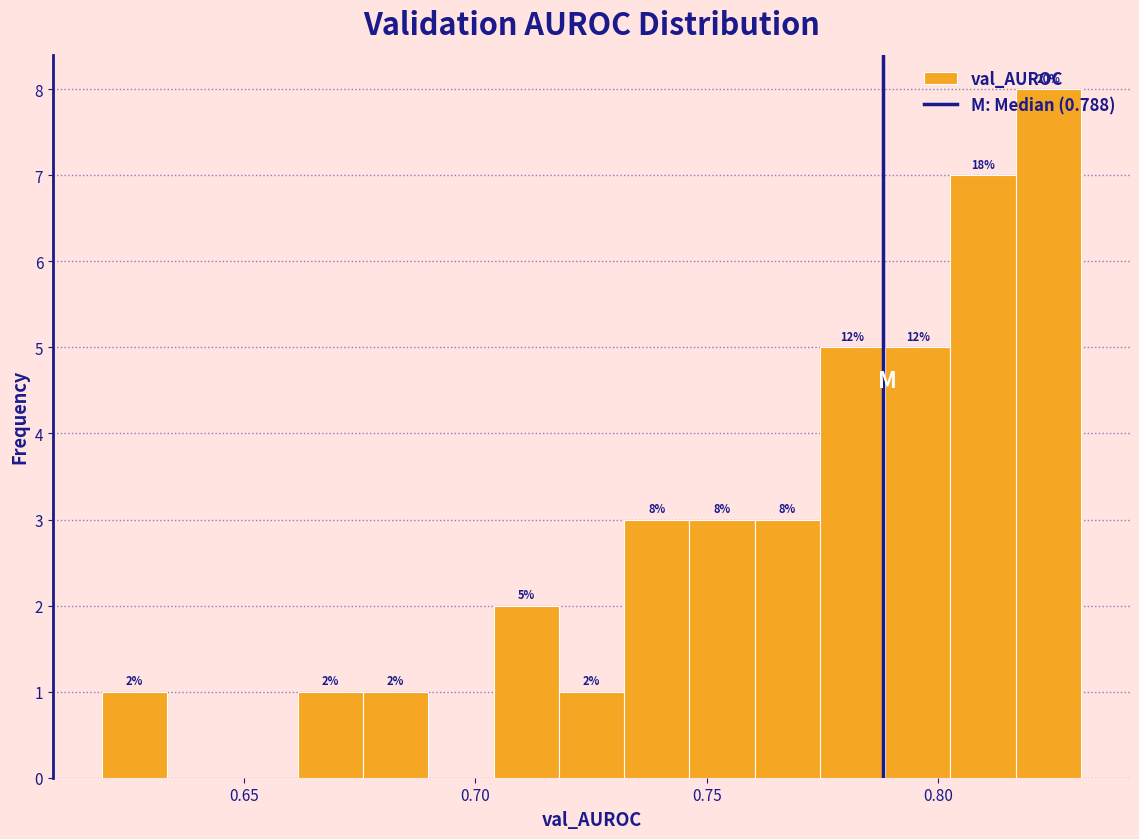

Read against the x-axis, roughly where is the centre of the tallest bar?

0.825